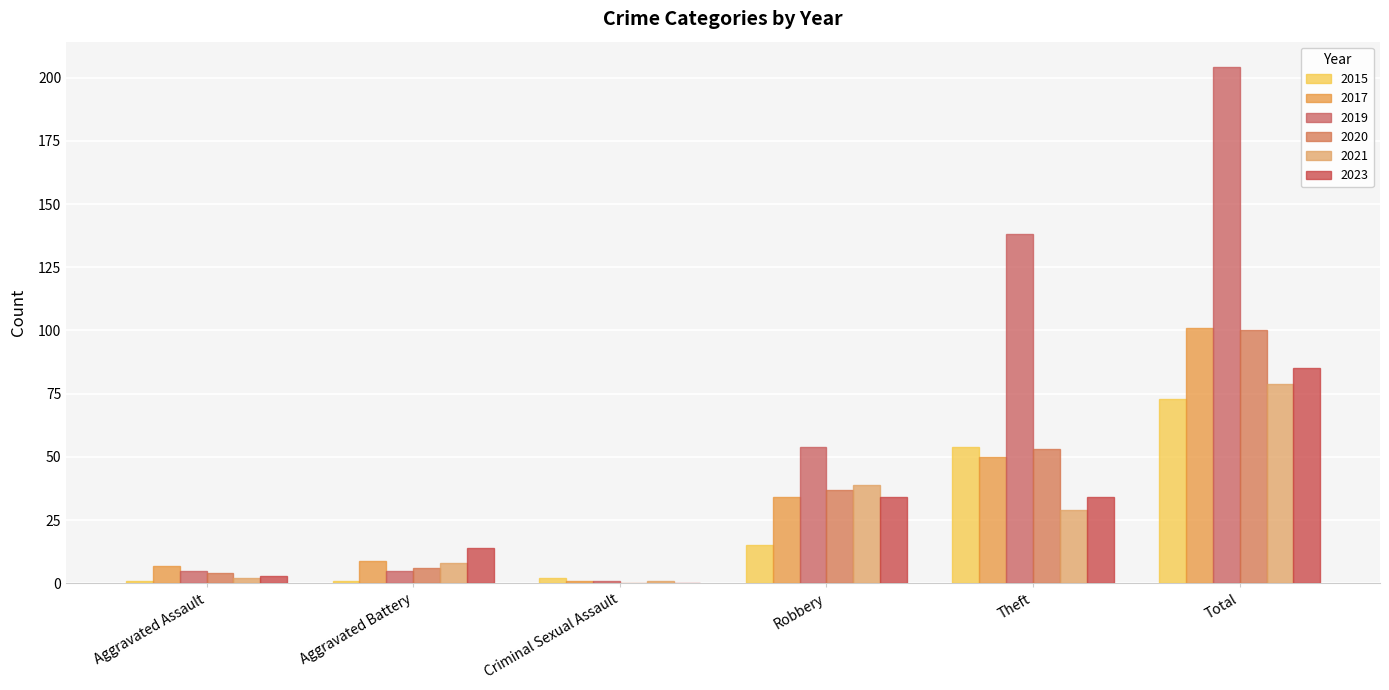

What are all the series names shown in the legend?

2015, 2017, 2019, 2020, 2021, 2023